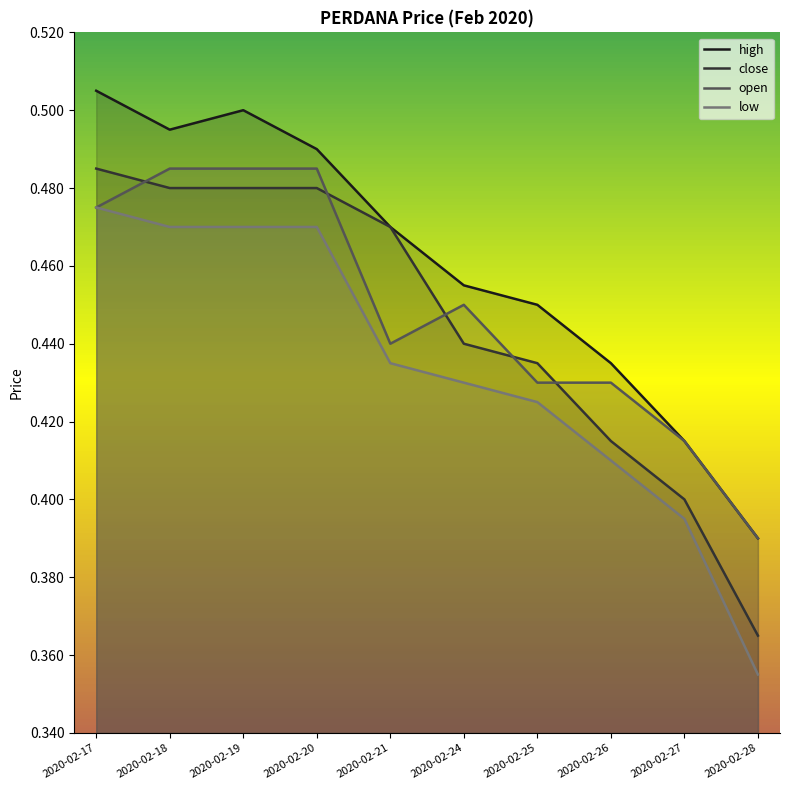

Where is close nearest to the value 0?

2020-02-28